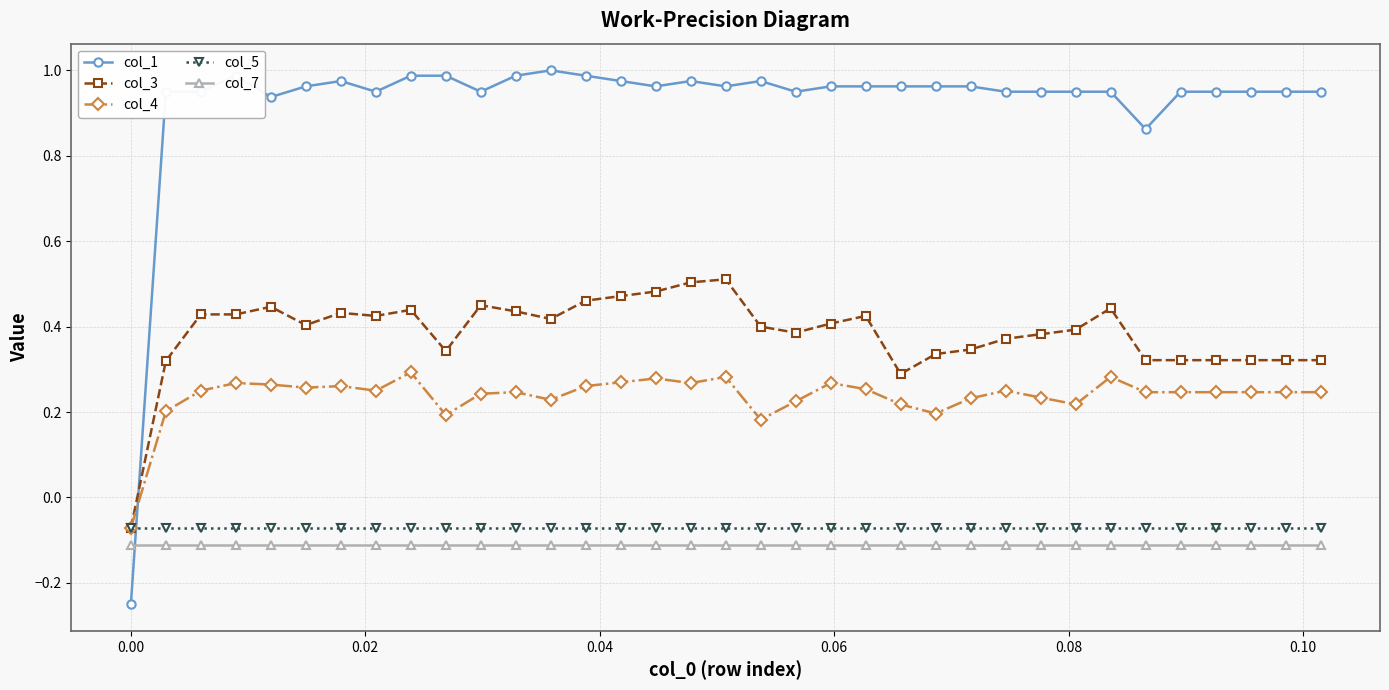

Which series has the largest total across all categories?

col_1